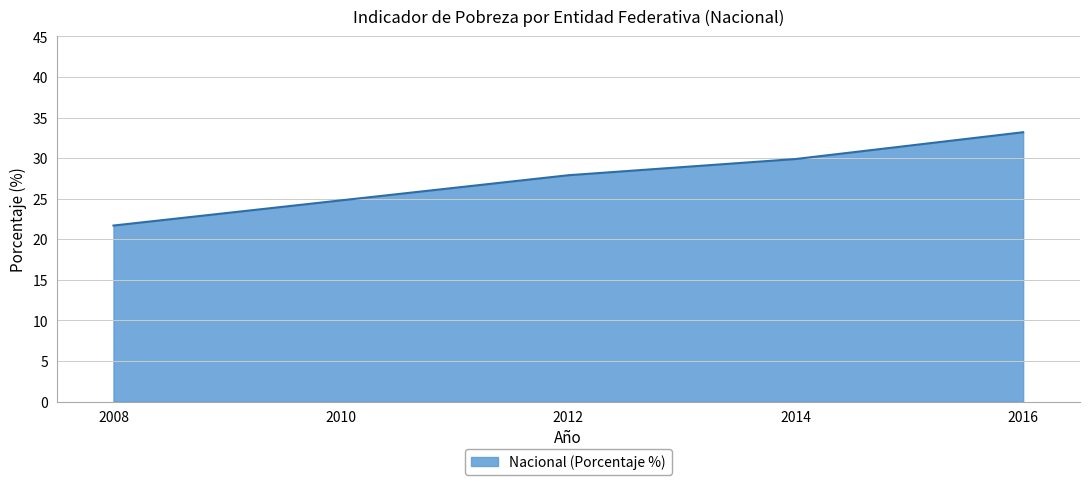

Does the chart have visible grid lines?

Yes